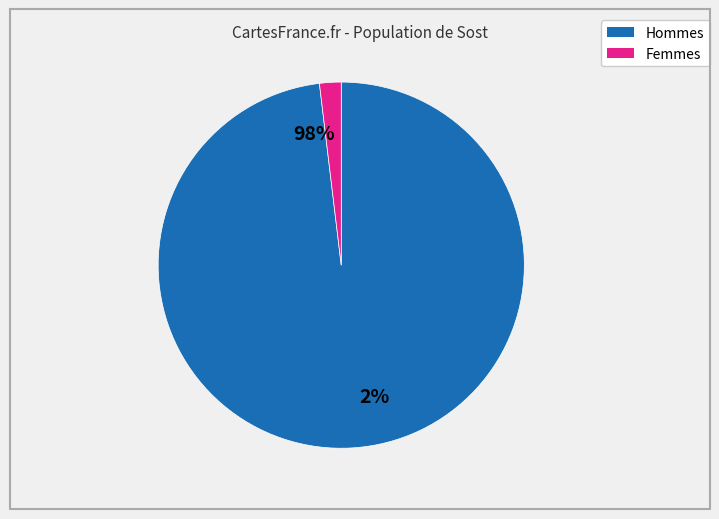

Count the number of slices in the pie.

2